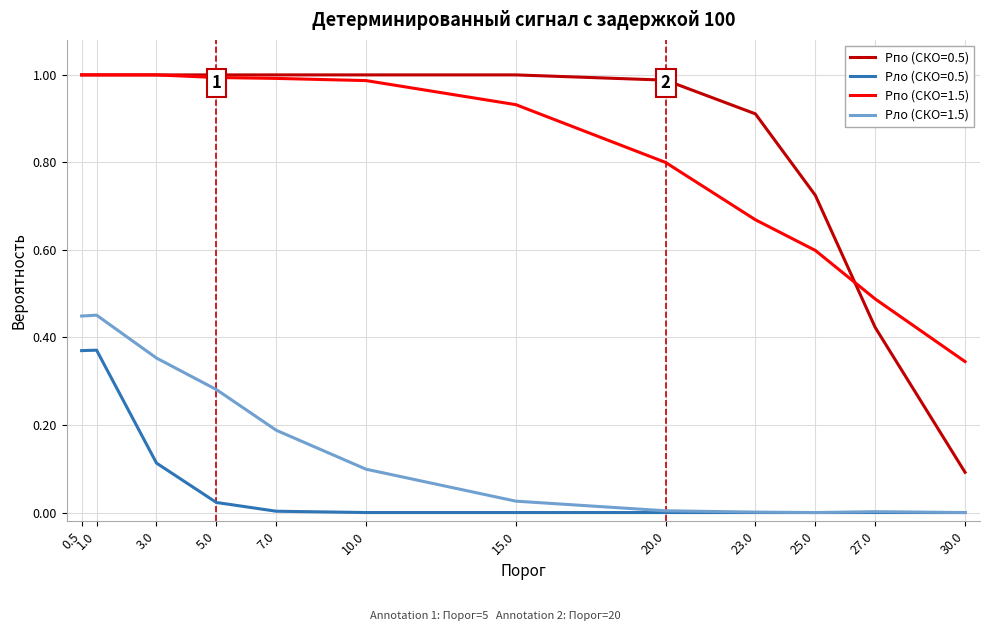

What position from the right is 3.0?

10